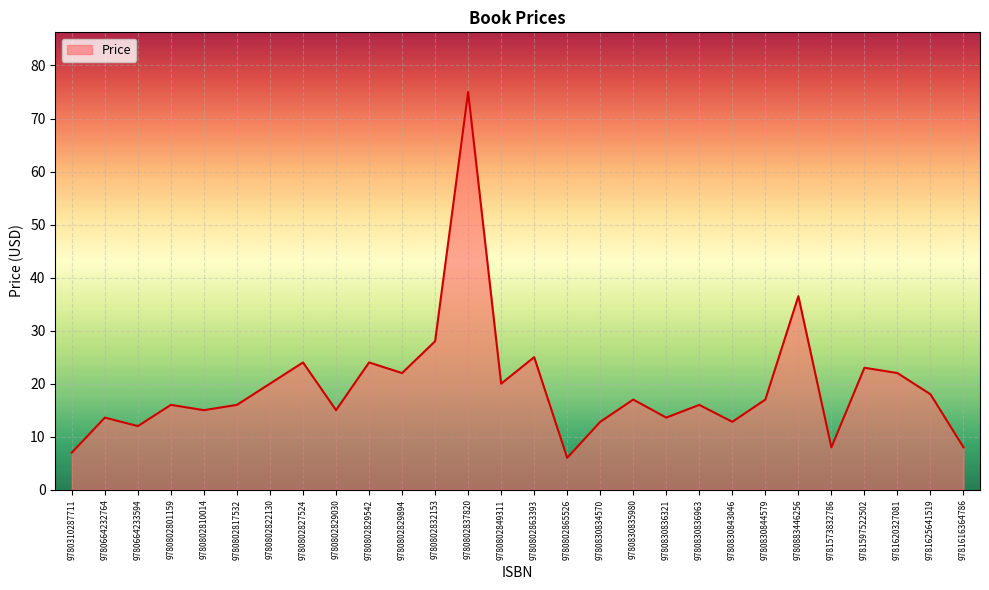

How many interior local valleys (lower than both neighbors) does the data have?

9